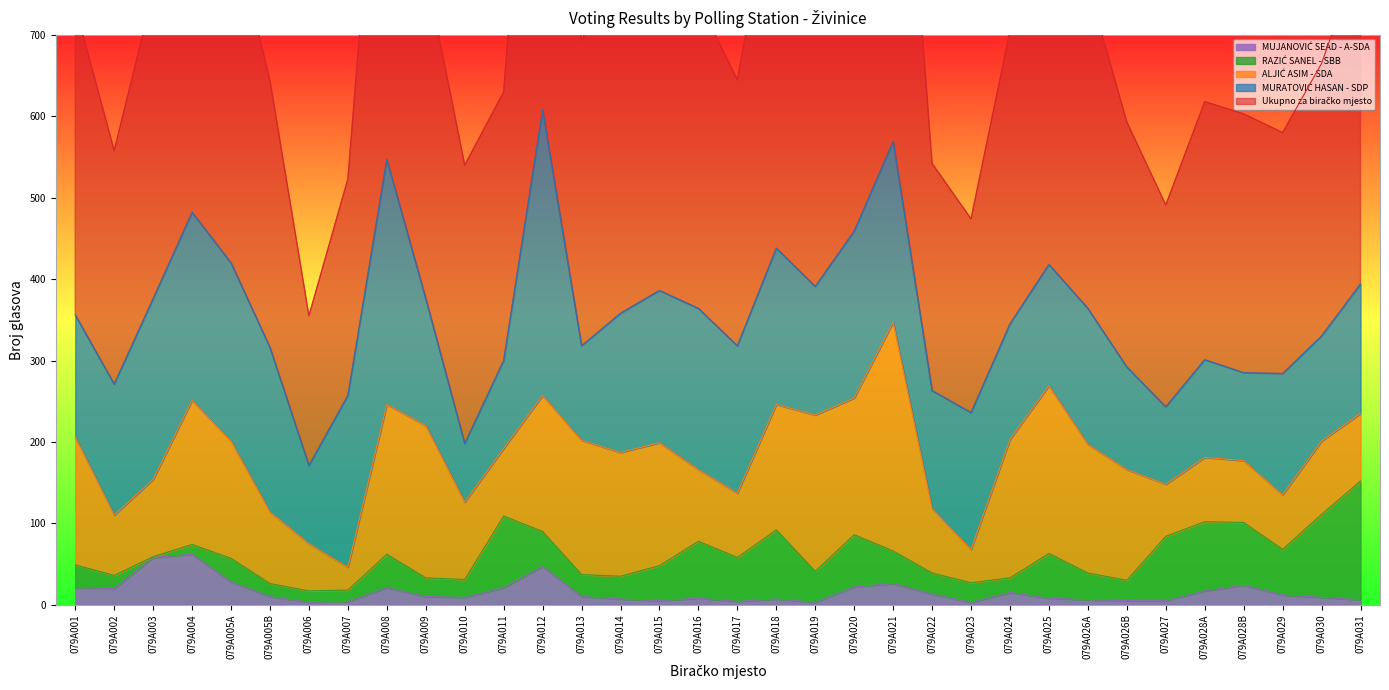

At which category is the sum across all series the highest?

079A012